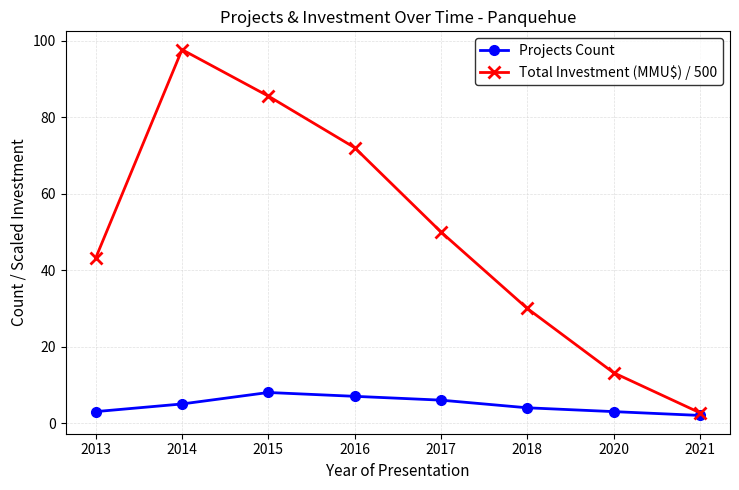

What is the sum of the Total Investment (MMU$) / 500 values at 2015 and 2017?

135.5